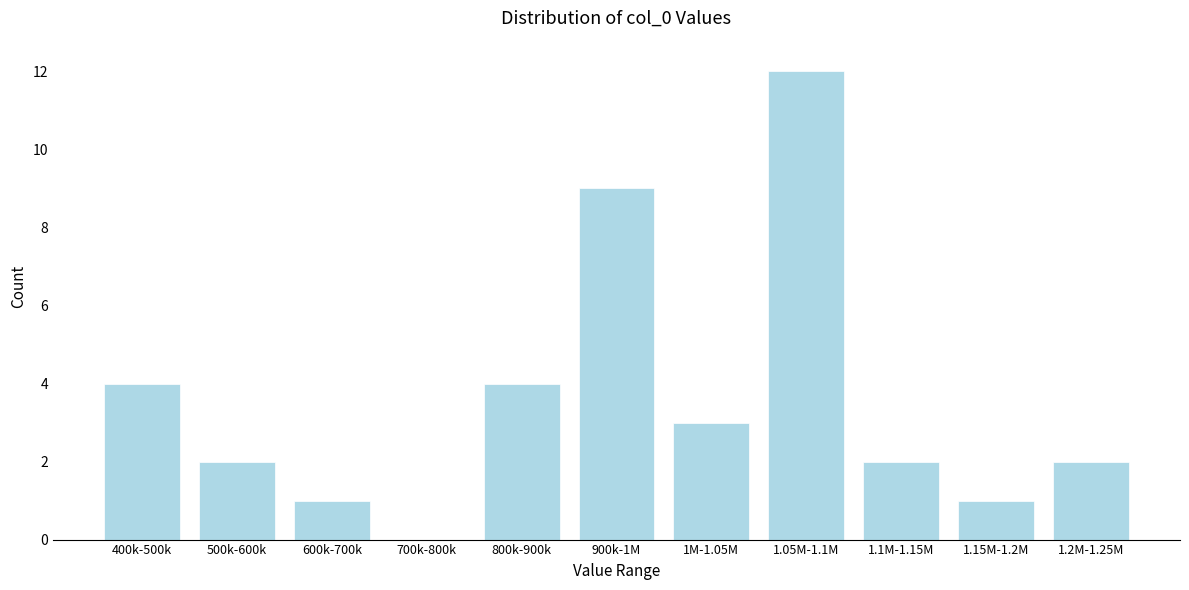

Reading left to right, transcribe all the data shown in this chart.

400k-500k=4	500k-600k=2	600k-700k=1	700k-800k=0	800k-900k=4	900k-1M=9	1M-1.05M=3	1.05M-1.1M=12	1.1M-1.15M=2	1.15M-1.2M=1	1.2M-1.25M=2